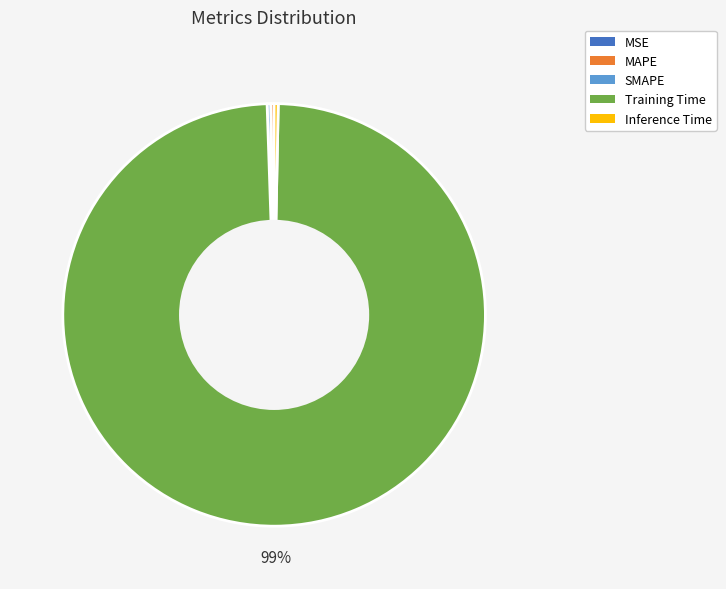

What is the majority slice?

Training Time